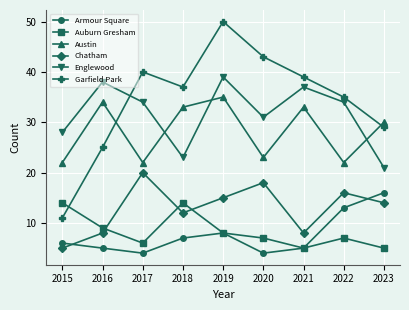

What is the sum of all Armour Square values?

68